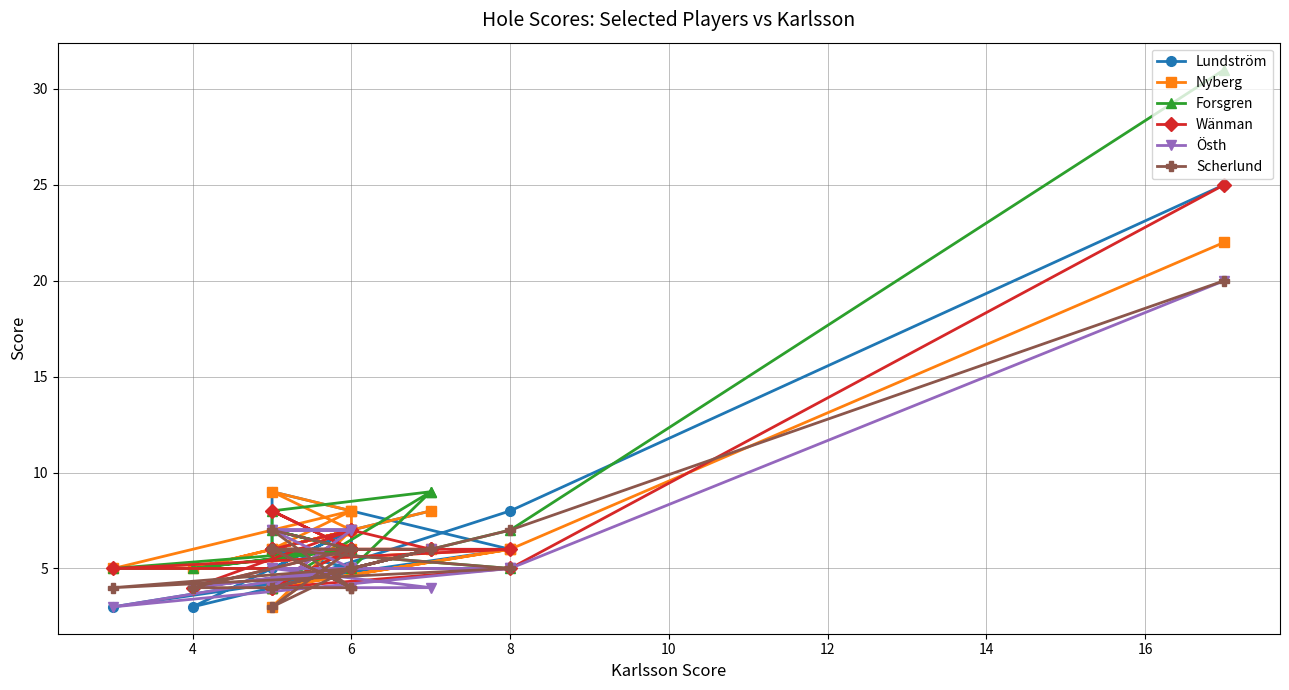

What is the highest value of the Forsgren series?

31